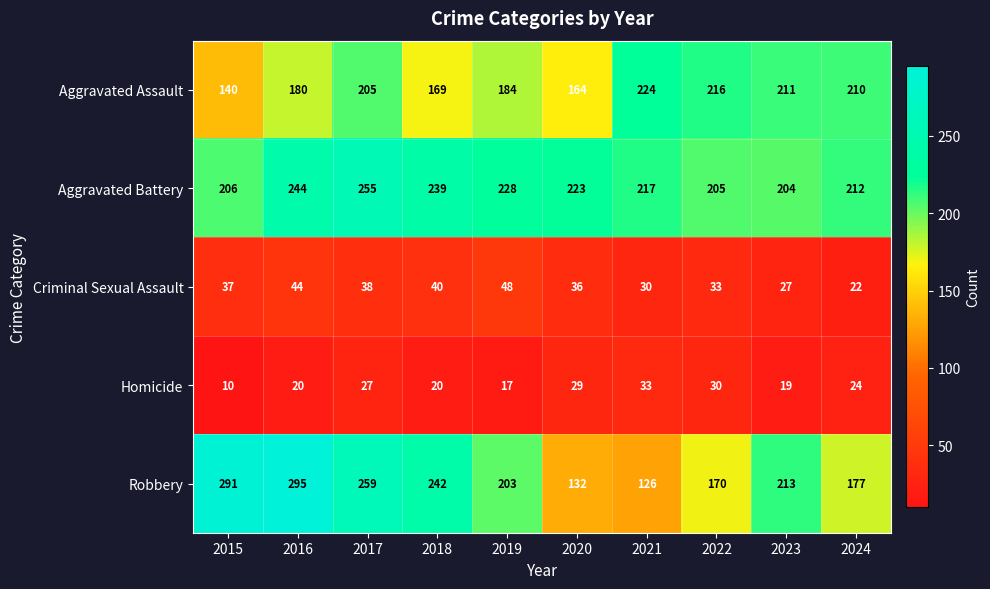

At which label does Homicide first exceed 24?

2017